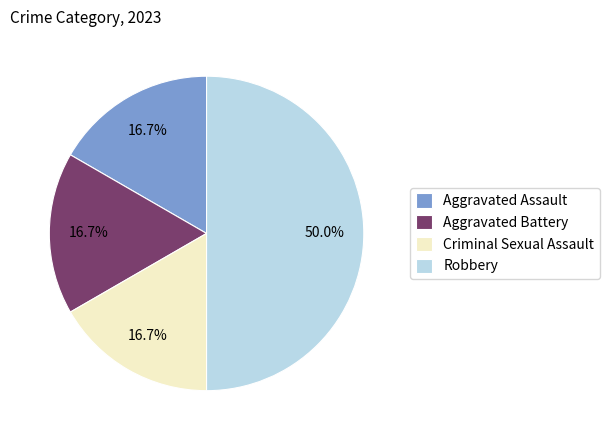

How many segments does this pie chart have?

4